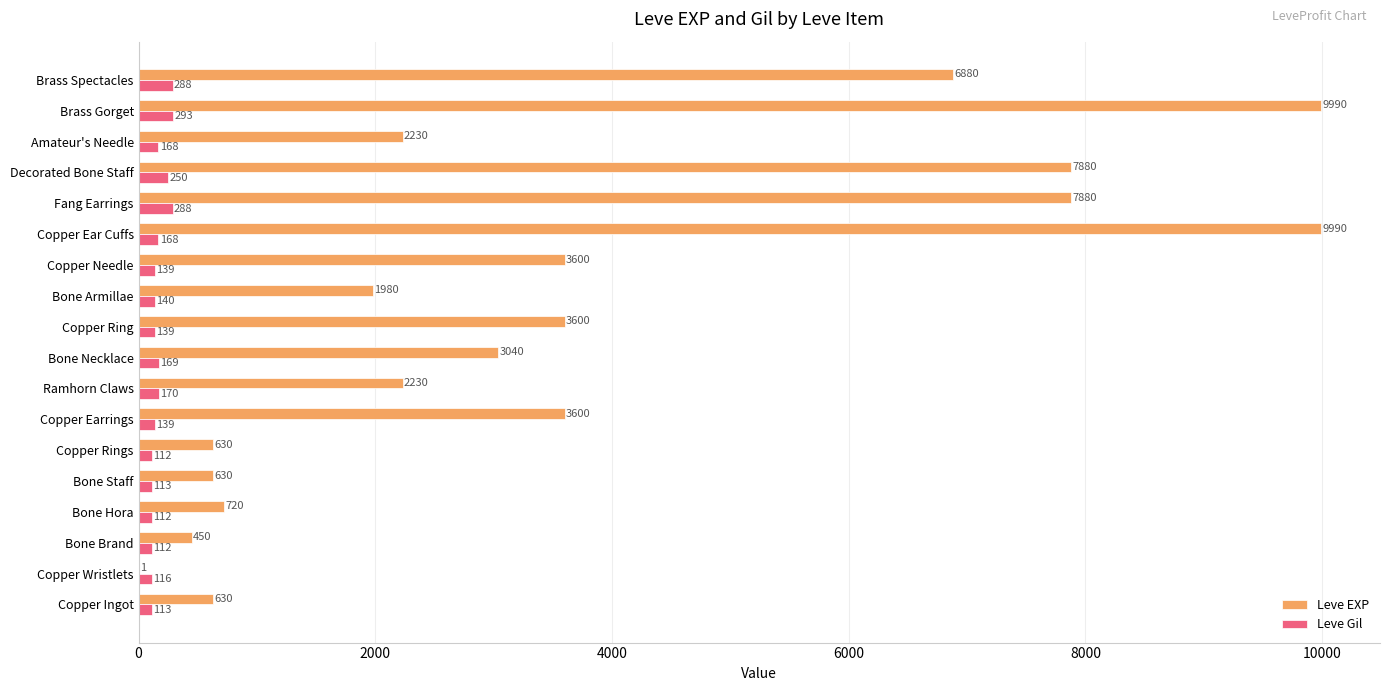

What is the sum of the Leve EXP values at Brass Spectacles and Fang Earrings?

14760